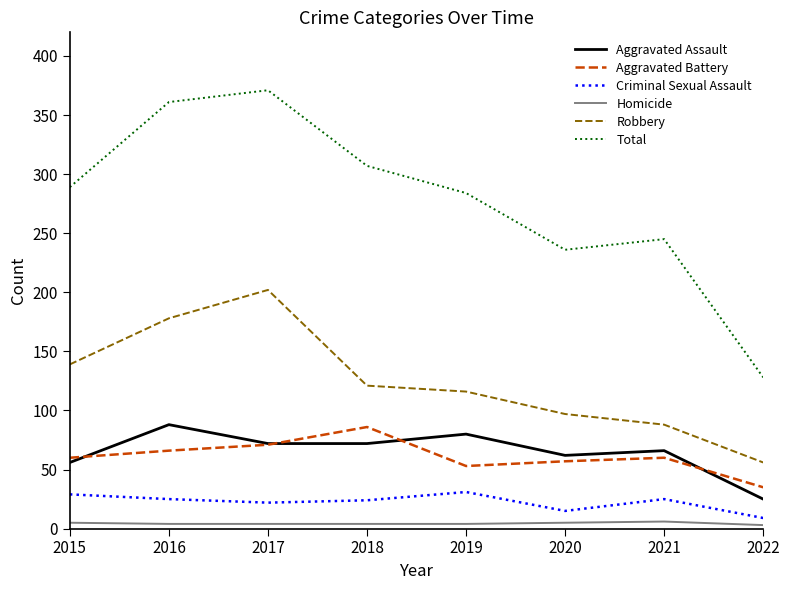

Is it true that Aggravated Assault equals 49 at 2016?

False